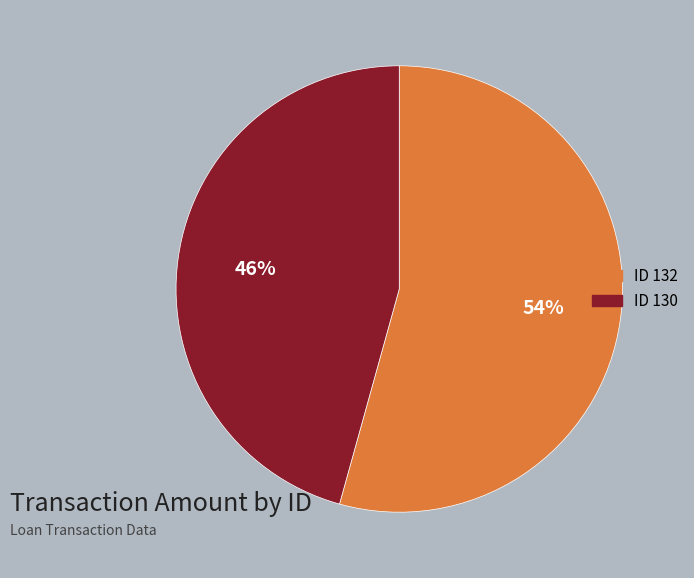

To the nearest percent, what is the average slice percentage?

50%